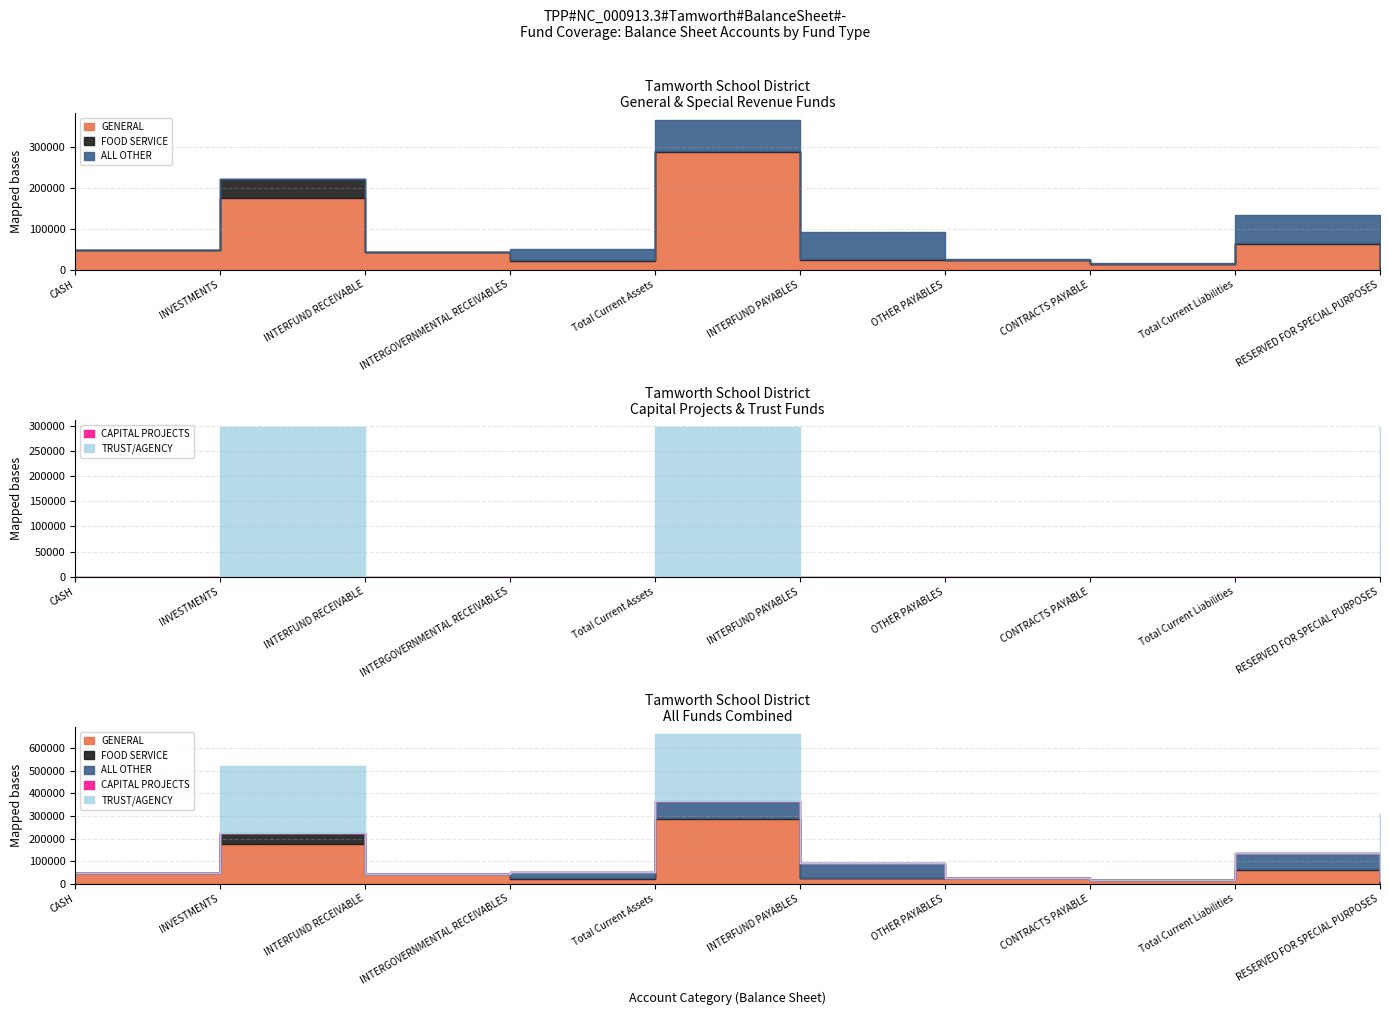

Between INTERFUND RECEIVABLE and CASH, which is larger?

CASH